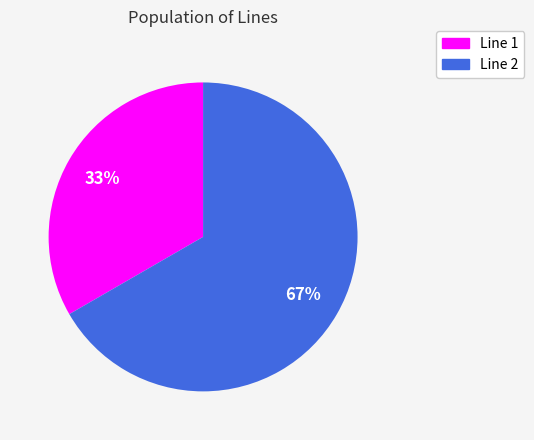

To the nearest percent, what is the average slice percentage?

50%